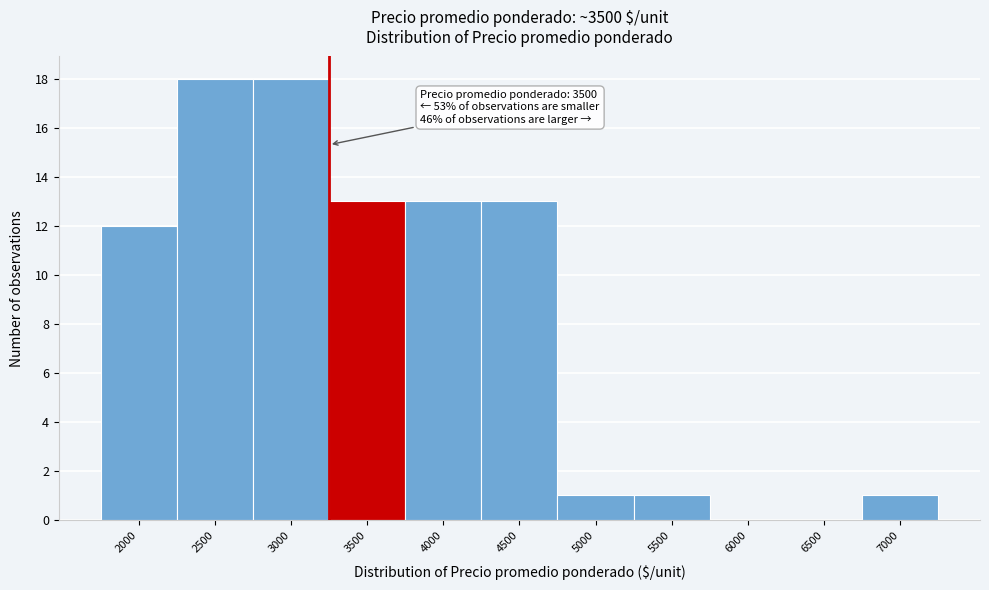

Reading left to right, transcribe all the data shown in this chart.

2000=12	2500=18	3000=18	3500=13	4000=13	4500=13	5000=1	5500=1	6000=0	6500=0	7000=1